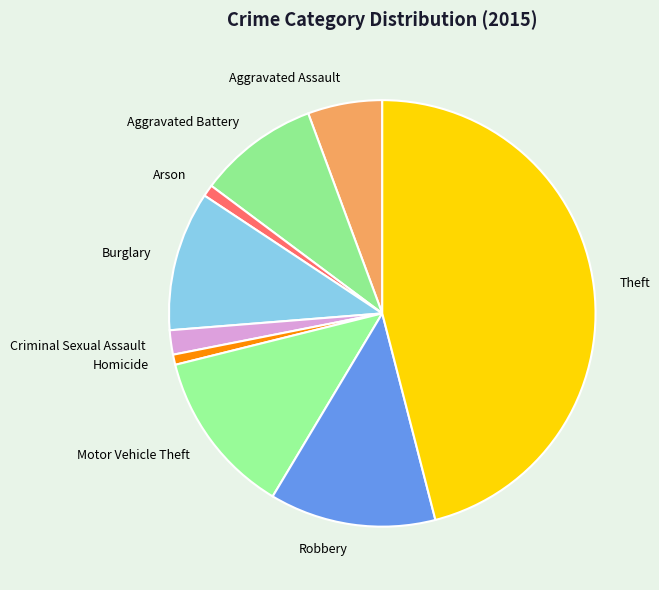

Combined, do Criminal Sexual Assault and Robbery account for over 50%?

No